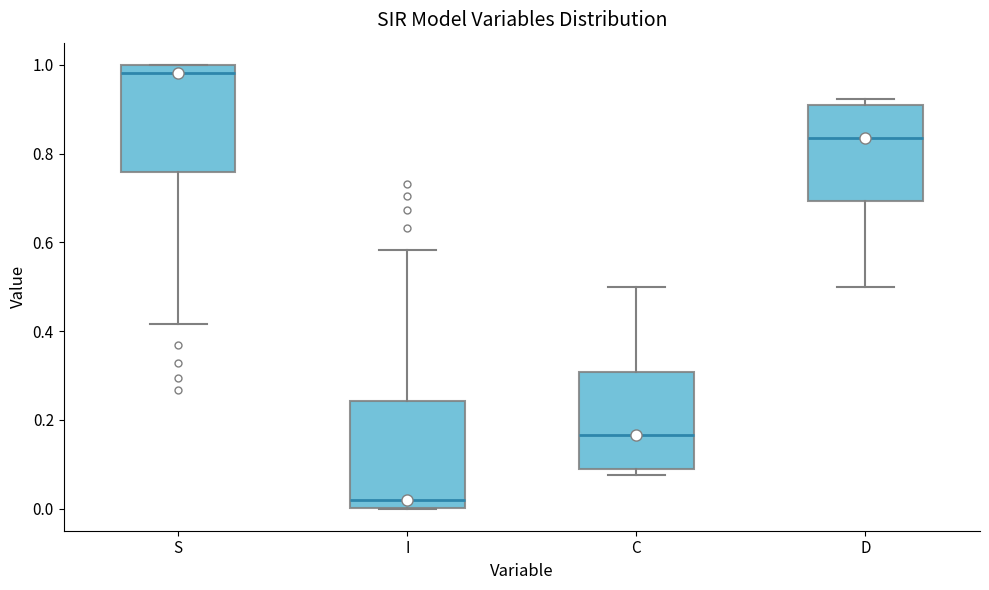

Reading left to right, transcribe this box plot: for each box, give where its median line is, the range the box spans, and where its two whiskers end, as read against the y-axis. The values are not printed on the chart, so give them approximately, as read against the axis.

S: median 0.98, box 0.76 to 1.00, whiskers 0.42 to 1.00
I: median 0.02, box 0.00 to 0.24, whiskers 0.00 to 0.58
C: median 0.16, box 0.08 to 0.30, whiskers 0.08 (just below the box's lower edge) to 0.50
D: median 0.84, box 0.70 to 0.92, whiskers 0.50 to 0.92 (just above the box's upper edge)